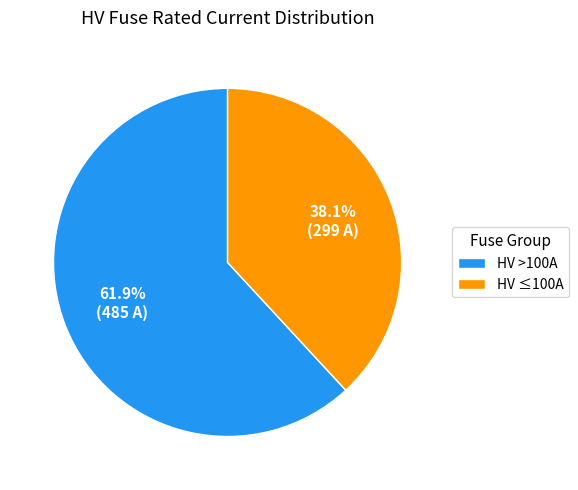

Count the number of slices in the pie.

2